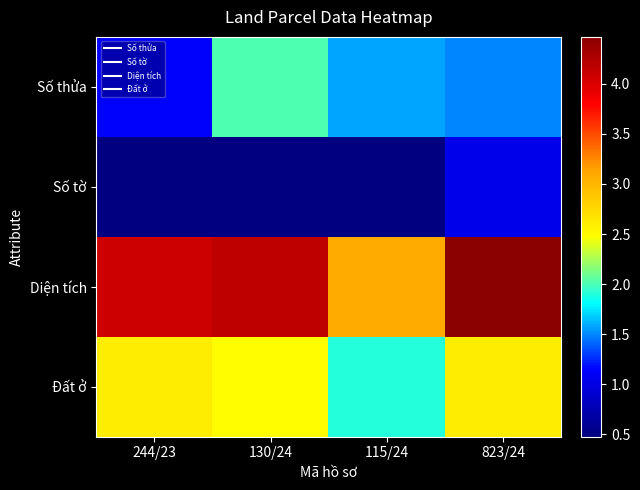

Which series has the largest total across all categories?

Diện tích